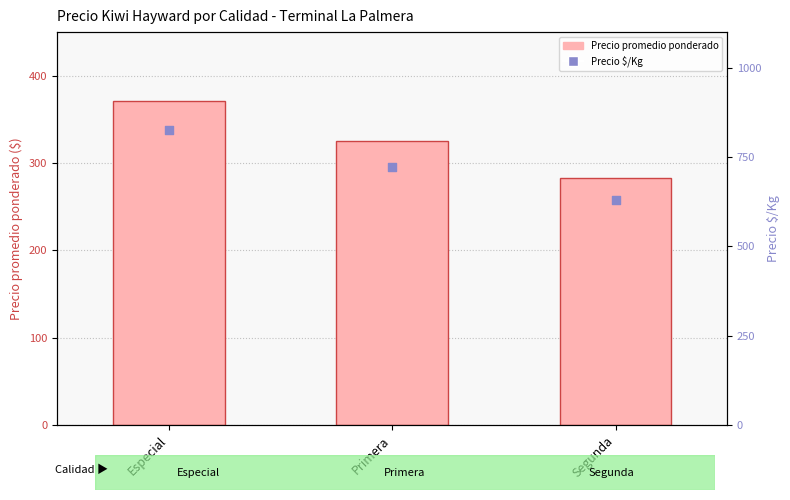

Which series reaches the minimum Y coordinate?

Precio $/Kg